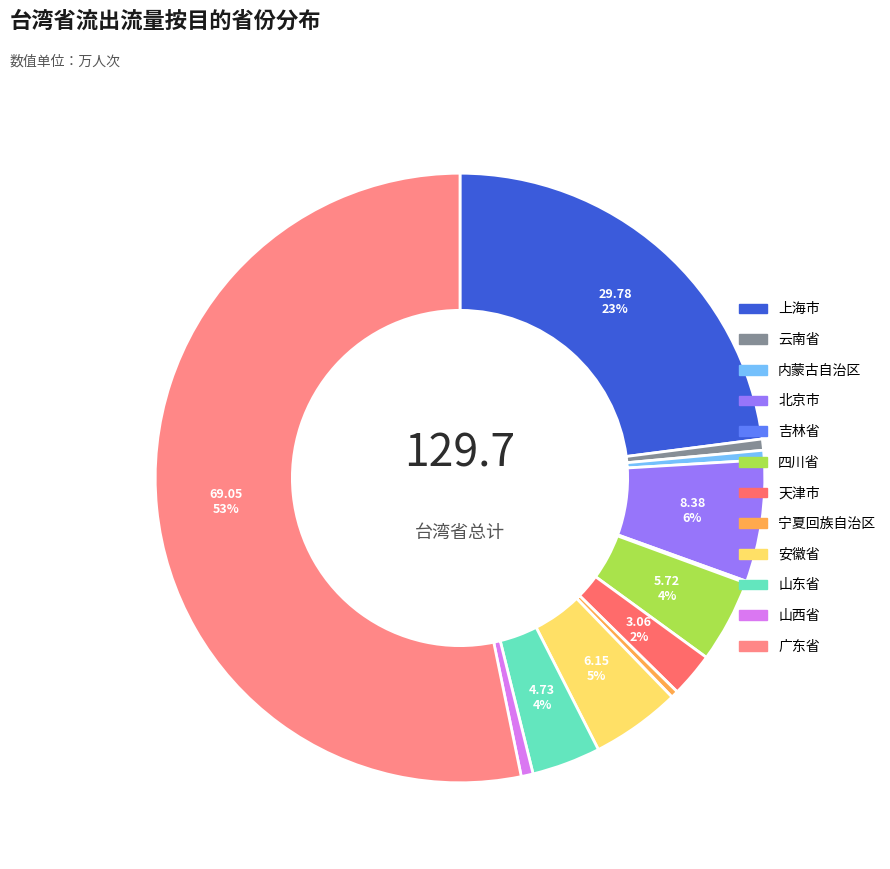

Count the number of slices in the pie.

12